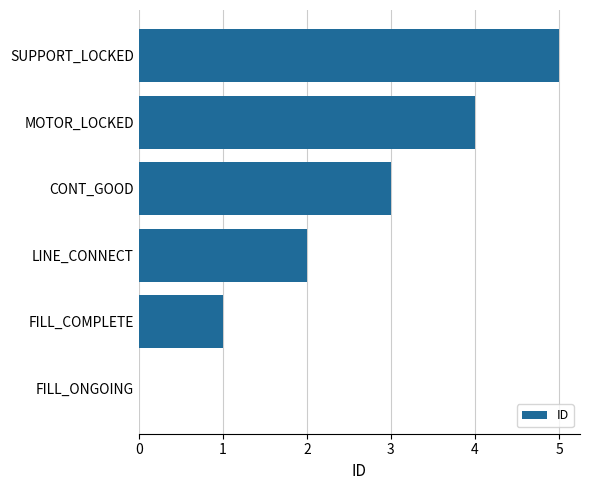

The chart shows a value of 1 at LINE_CONNECT. True or false?

False